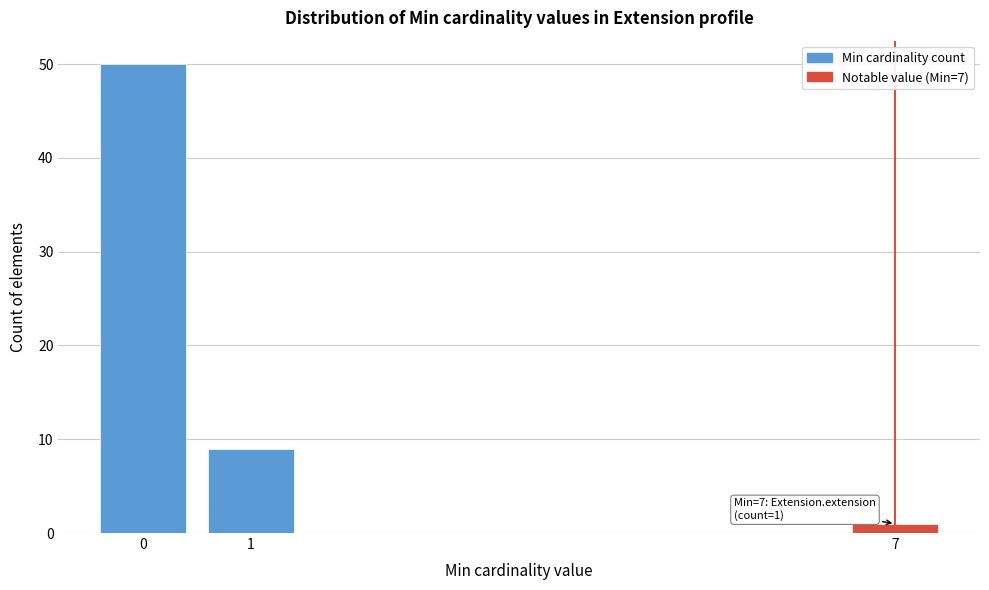

Over which range of the x-axis is the bar tallest?

-0.5 to 0.5